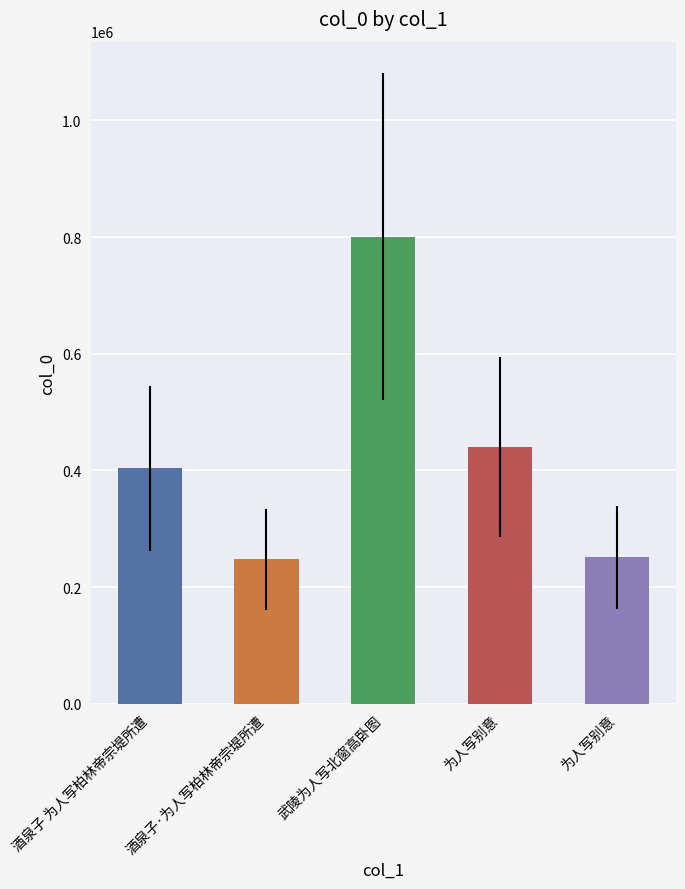

How many categories are shown in the chart?

5